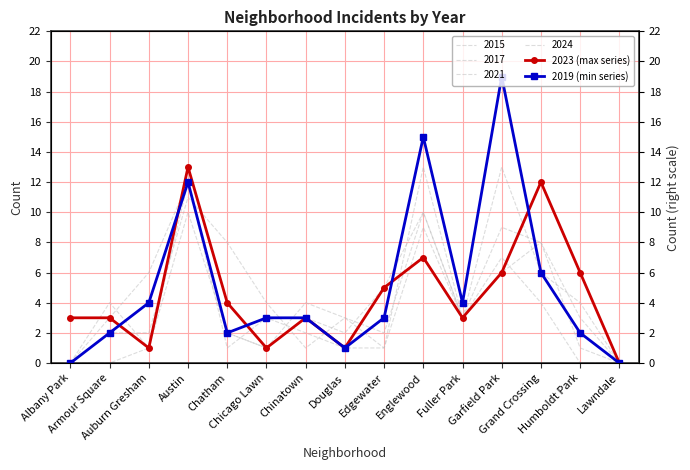

How many values in the 2019 (min series) series are below 3?

6